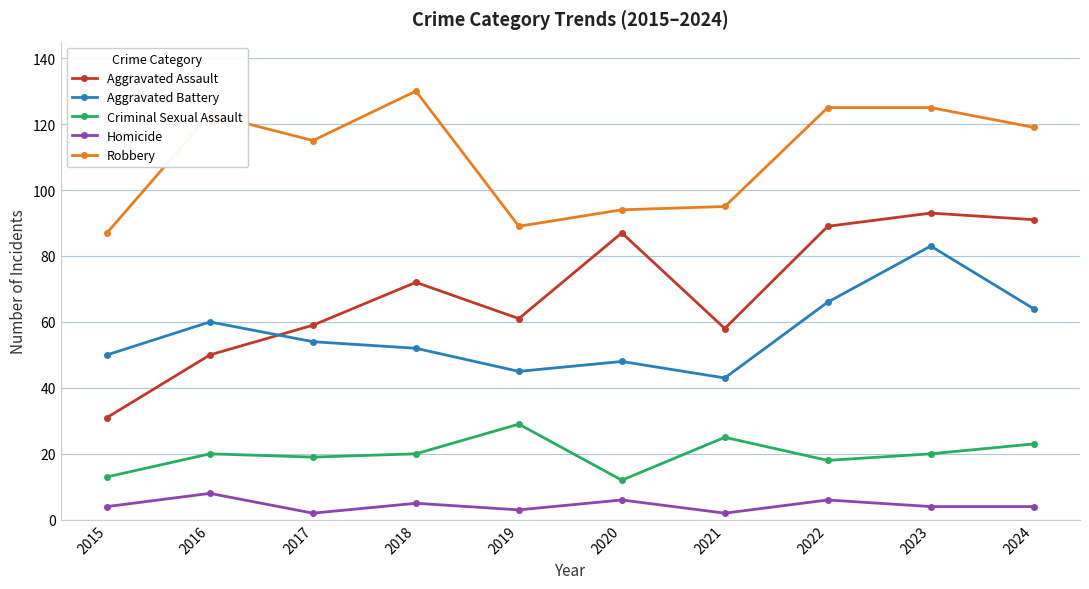

Is it true that Aggravated Assault equals 98 at 2018?

False